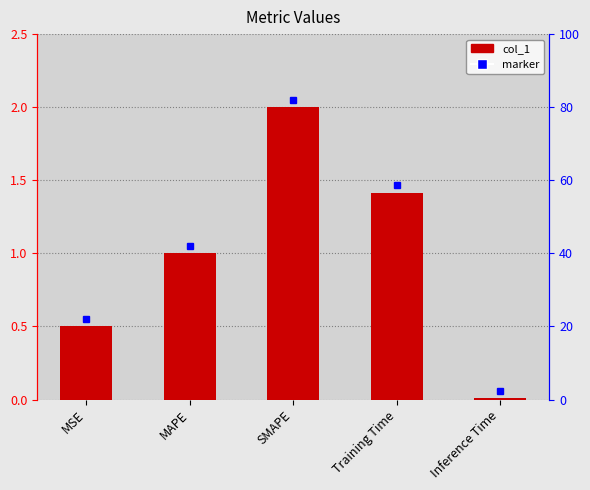

What is the sum of the values at SMAPE and MAPE?

3.0